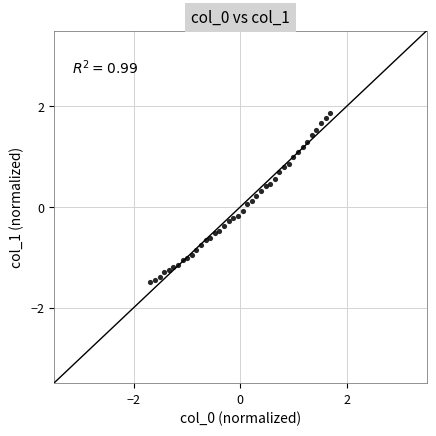

What is the range of X values (max minus min)?

3.4